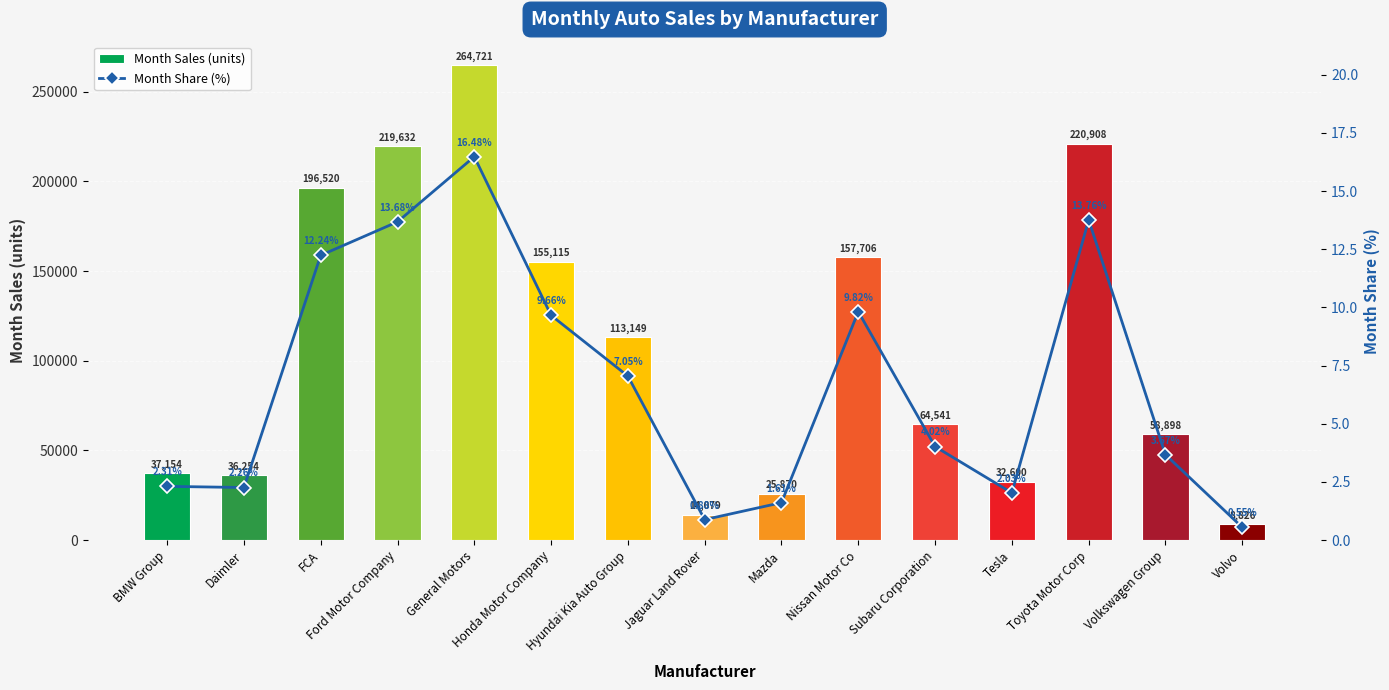

How many groups of bars are there?

15